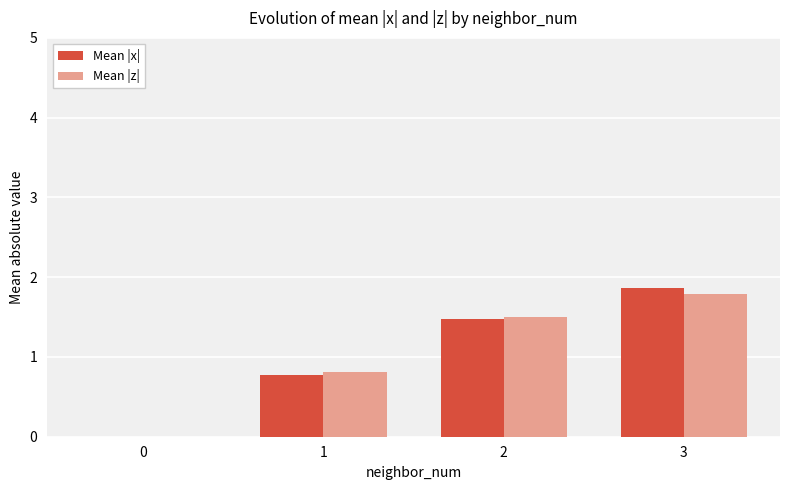

What is the difference between the Mean |x| values at 0 and 1?

0.8